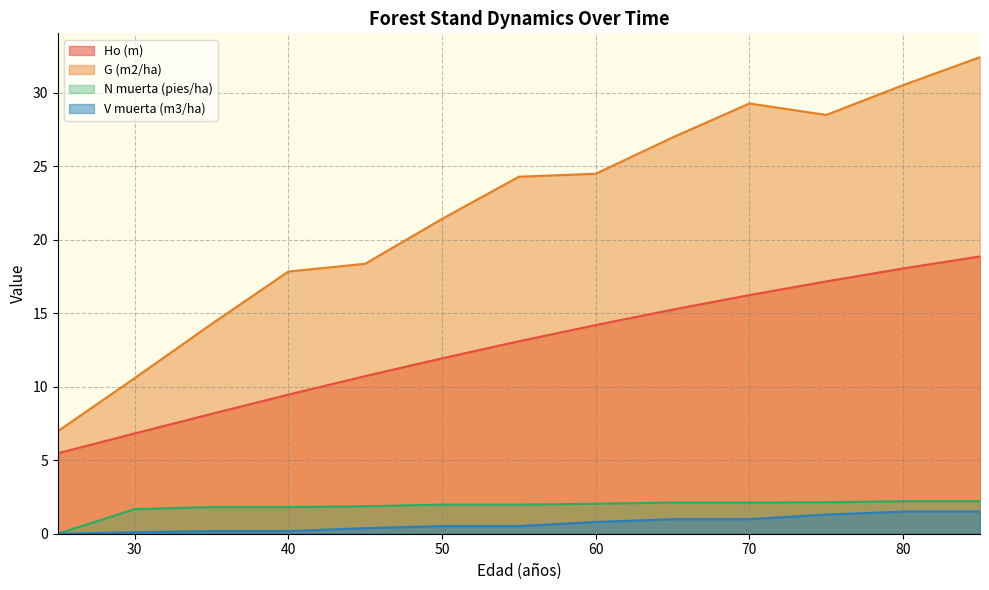

List the series in order of their peak value, highest first.

G (m2/ha), Ho (m), N muerta (pies/ha), V muerta (m3/ha)